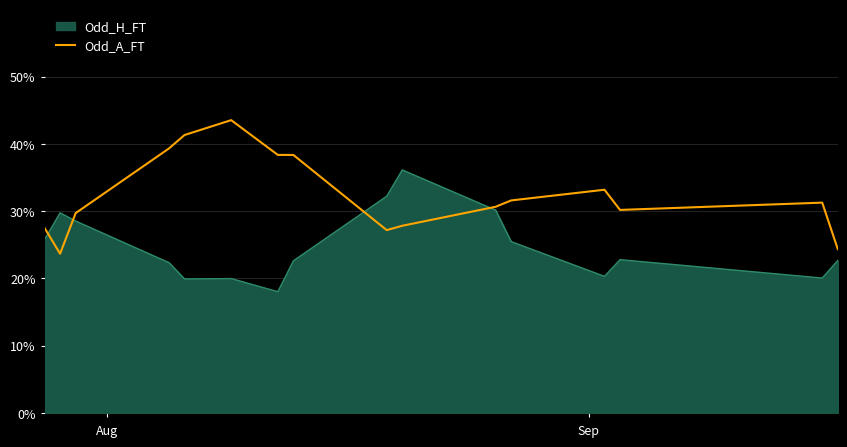

What is the smallest value displayed?

18.0